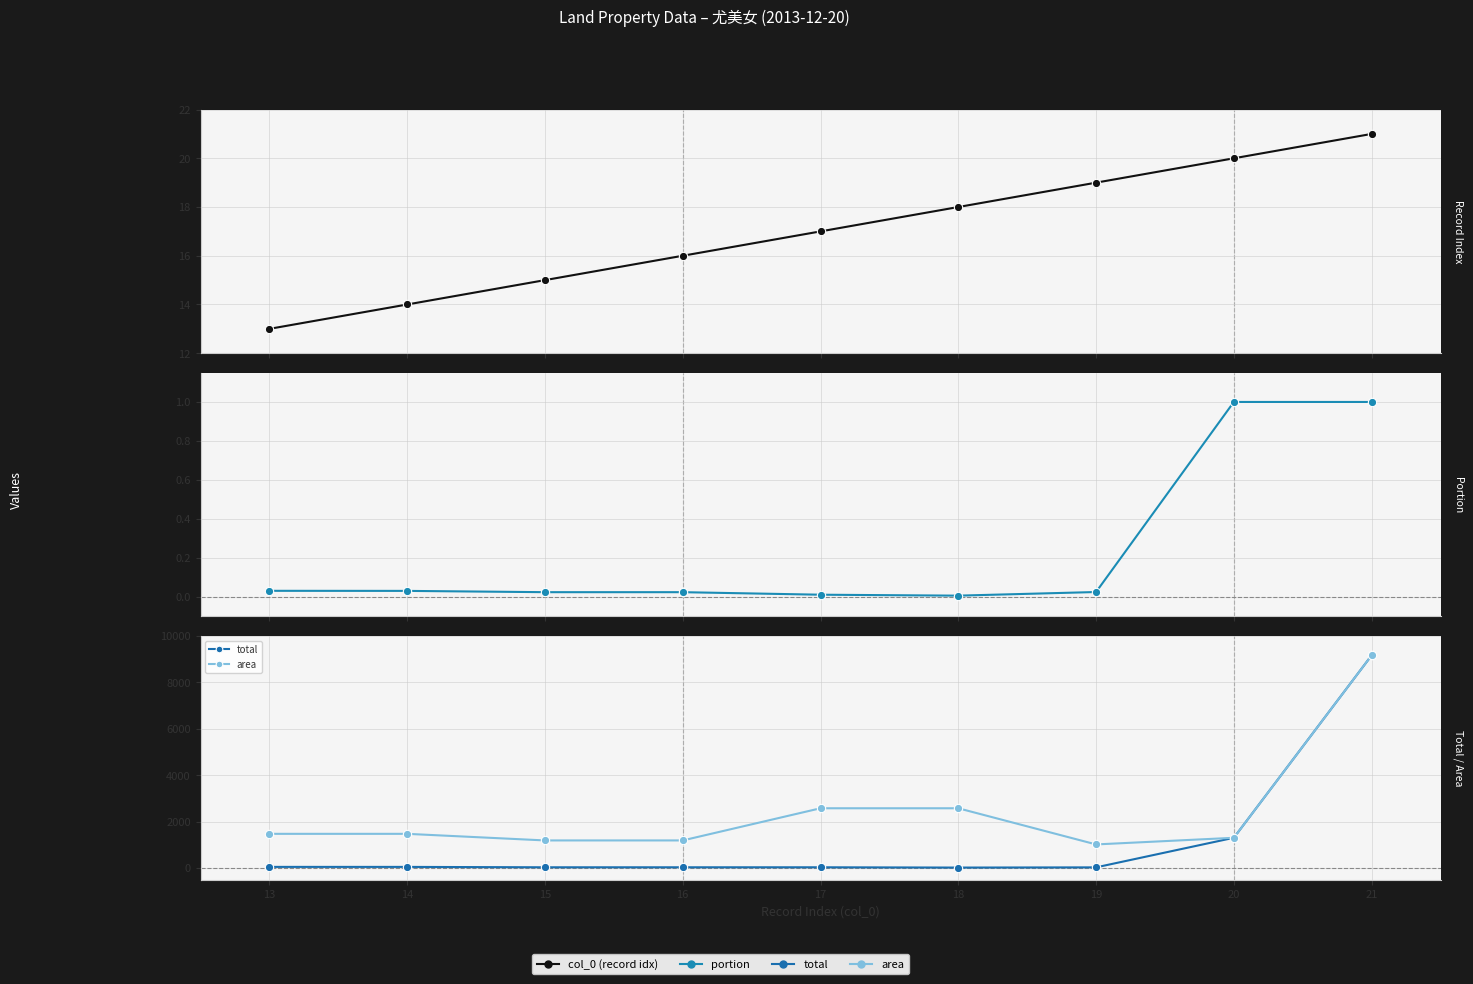

The total series shows 28.7 at 16. True or false?

True